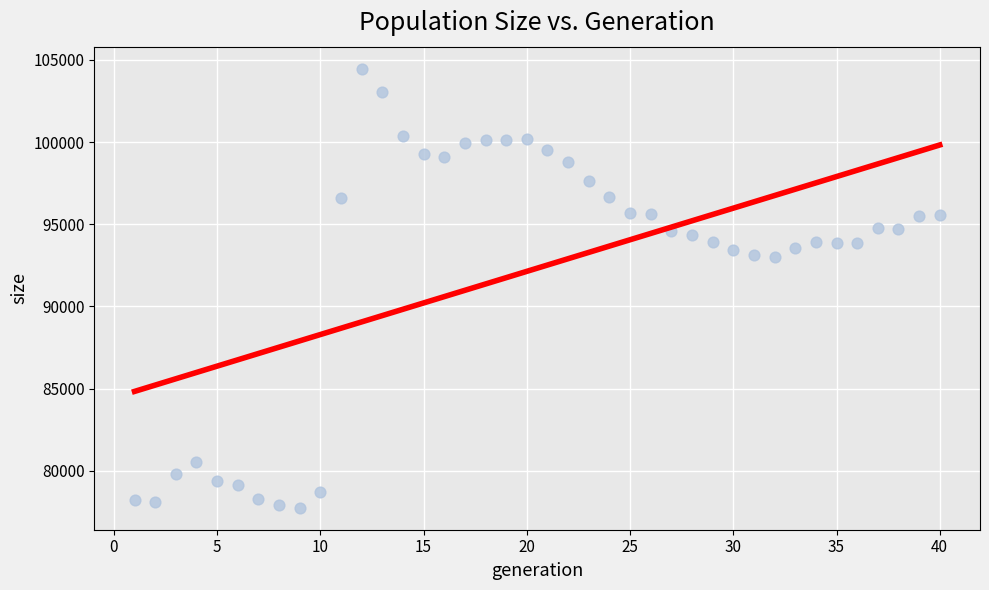

What is the range of X values (max minus min)?

39